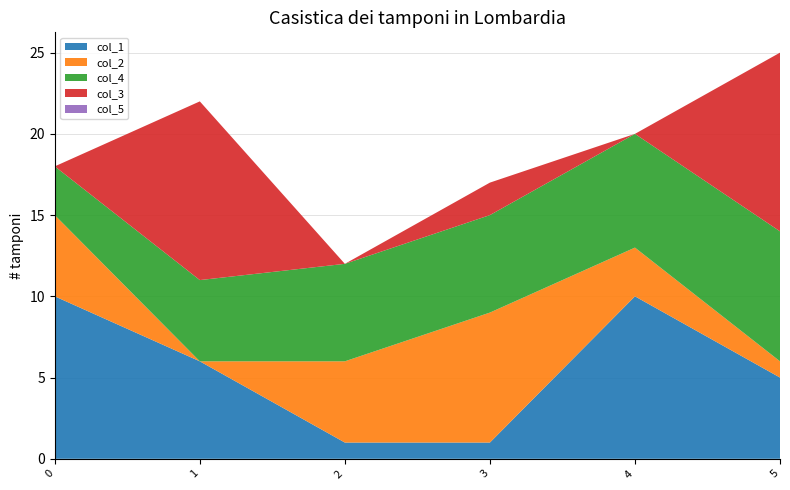

Reading left to right, what are all the values shown in this chart?

col_1: 10	6	1	1	10	5
col_2: 5	0	5	8	3	1
col_4: 3	5	6	6	7	8
col_3: 0	11	0	2	0	11
col_5: 0	0	0	0	0	0